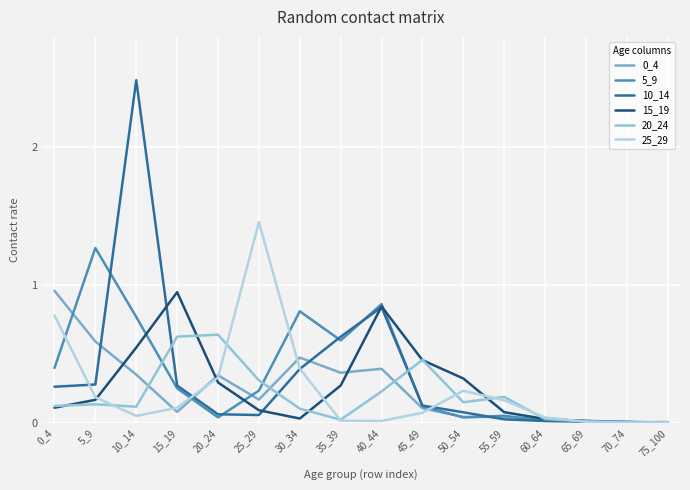

Reading left to right, extract all data points from this chart.

0_4: 0_4=1.0	5_9=0.6	10_14=0.4	15_19=0.1	20_24=0.3	25_29=0.2	30_34=0.5	35_39=0.4	40_44=0.4	45_49=0.1	50_54=0.0	55_59=0.0	60_64=0.0	65_69=0.0	70_74=0.0	75_100=0.0
5_9: 0_4=0.4	5_9=1.3	10_14=0.8	15_19=0.3	20_24=0.0	25_29=0.2	30_34=0.8	35_39=0.6	40_44=0.9	45_49=0.1	50_54=0.0	55_59=0.1	60_64=0.0	65_69=0.0	70_74=0.0	75_100=0.0
10_14: 0_4=0.3	5_9=0.3	10_14=2.5	15_19=0.3	20_24=0.1	25_29=0.1	30_34=0.4	35_39=0.6	40_44=0.8	45_49=0.1	50_54=0.1	55_59=0.0	60_64=0.0	65_69=0.0	70_74=0.0	75_100=0.0
15_19: 0_4=0.1	5_9=0.2	10_14=0.5	15_19=0.9	20_24=0.3	25_29=0.1	30_34=0.0	35_39=0.3	40_44=0.8	45_49=0.5	50_54=0.3	55_59=0.1	60_64=0.0	65_69=0.0	70_74=0.0	75_100=0.0
20_24: 0_4=0.1	5_9=0.1	10_14=0.1	15_19=0.6	20_24=0.6	25_29=0.3	30_34=0.1	35_39=0.0	40_44=0.2	45_49=0.5	50_54=0.2	55_59=0.2	60_64=0.0	65_69=0.0	70_74=0.0	75_100=0.0
25_29: 0_4=0.8	5_9=0.2	10_14=0.1	15_19=0.1	20_24=0.3	25_29=1.5	30_34=0.4	35_39=0.0	40_44=0.0	45_49=0.1	50_54=0.2	55_59=0.2	60_64=0.0	65_69=0.0	70_74=0.0	75_100=0.0